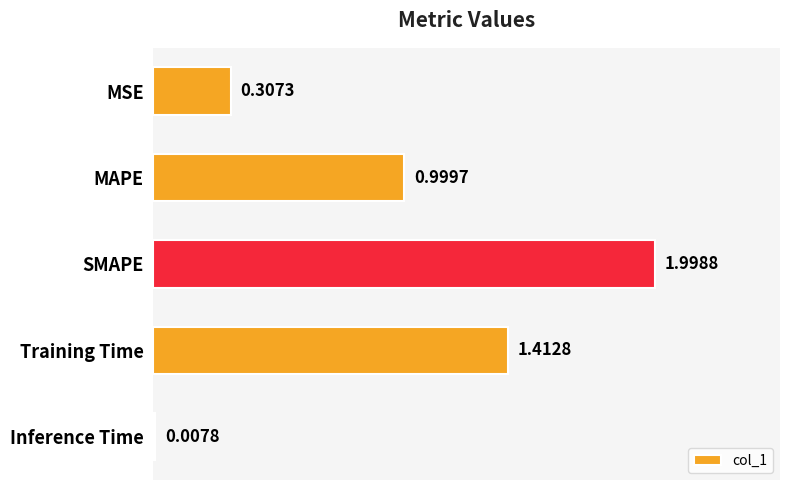

Between Training Time and MSE, which is larger?

Training Time